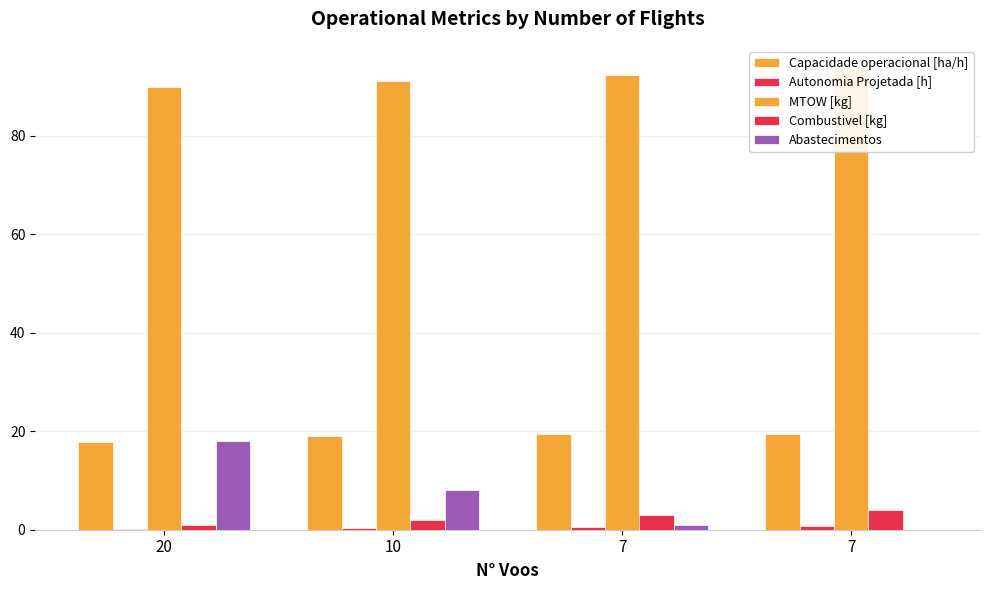

What are all the series names shown in the legend?

Capacidade operacional [ha/h], Autonomia Projetada [h], MTOW [kg], Combustivel [kg], Abastecimentos